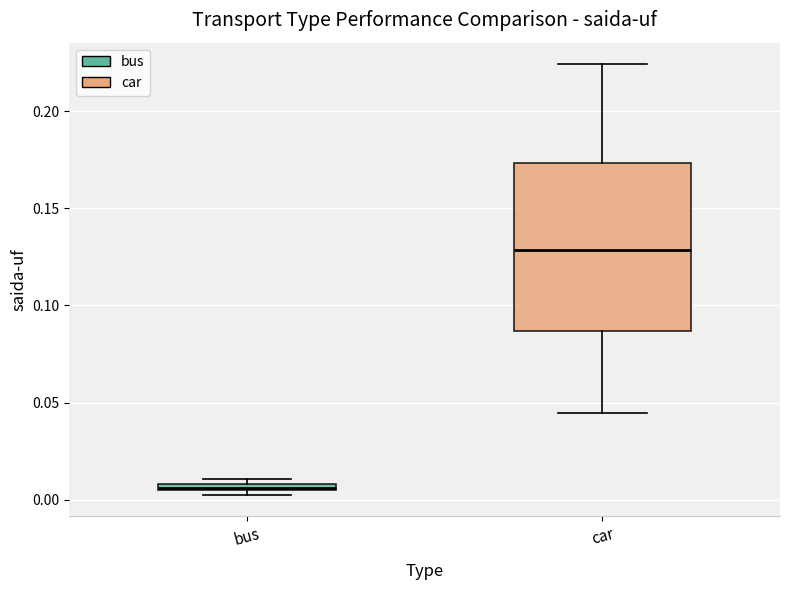

Where does the upper whisker of the box for car end on the y-axis? The values are not printed on the chart, so give them approximately, as read against the axis.

0.225